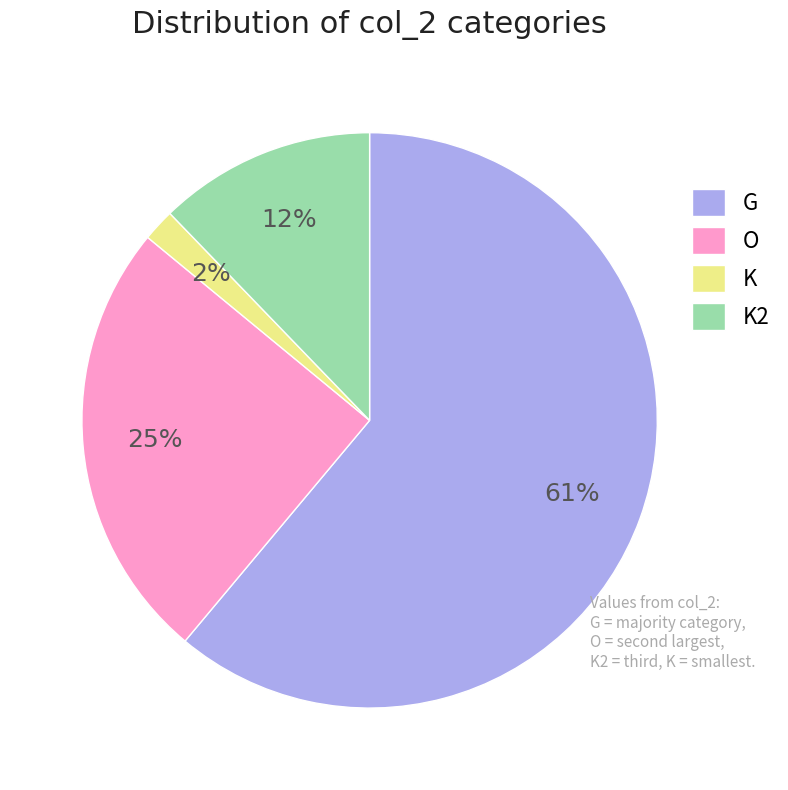

Which has a higher value, G or O?

G